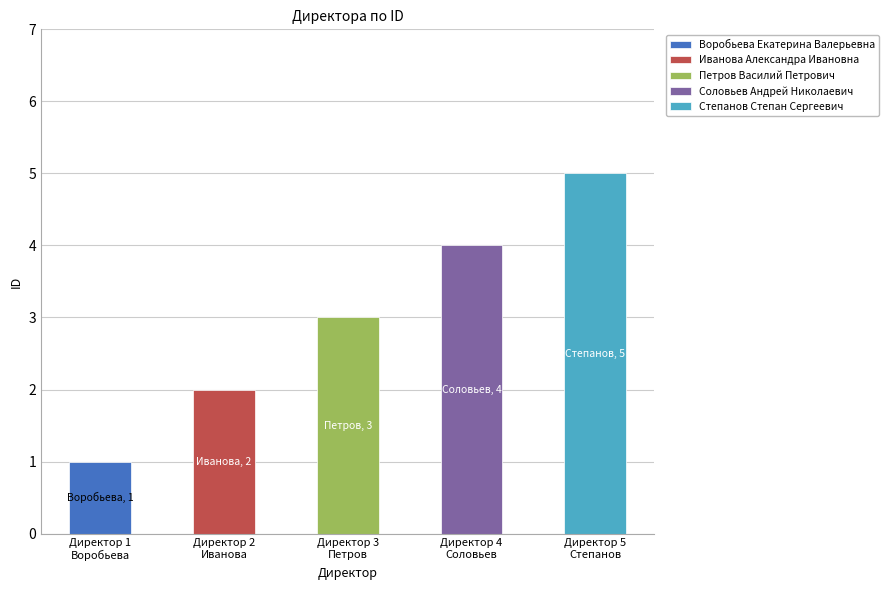

Where is the data nearest to the value 3?

Петров Василий Петрович